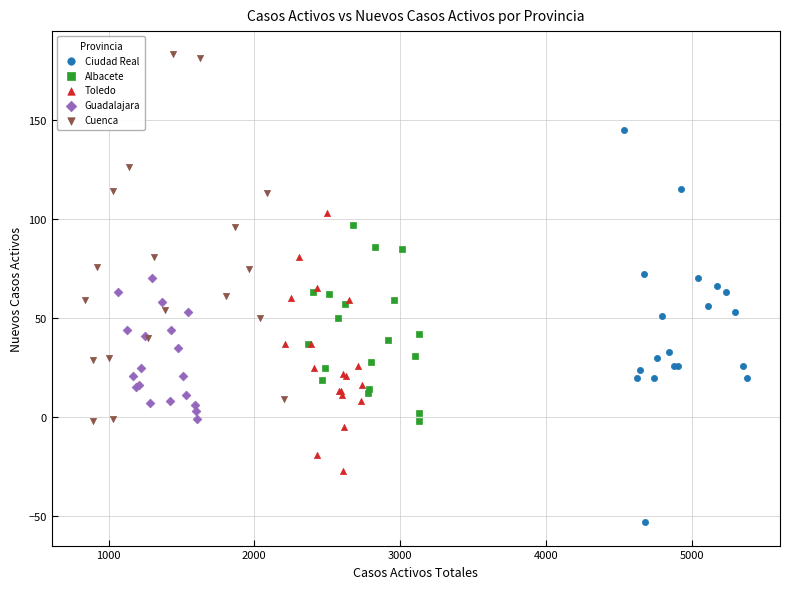

Which series has the largest Y range (max minus min)?

Ciudad Real